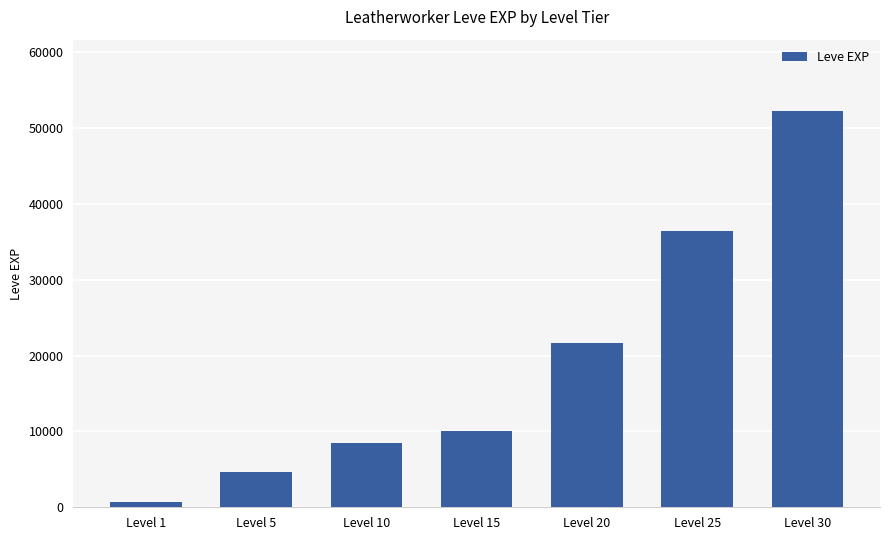

What is the smallest value displayed?

630